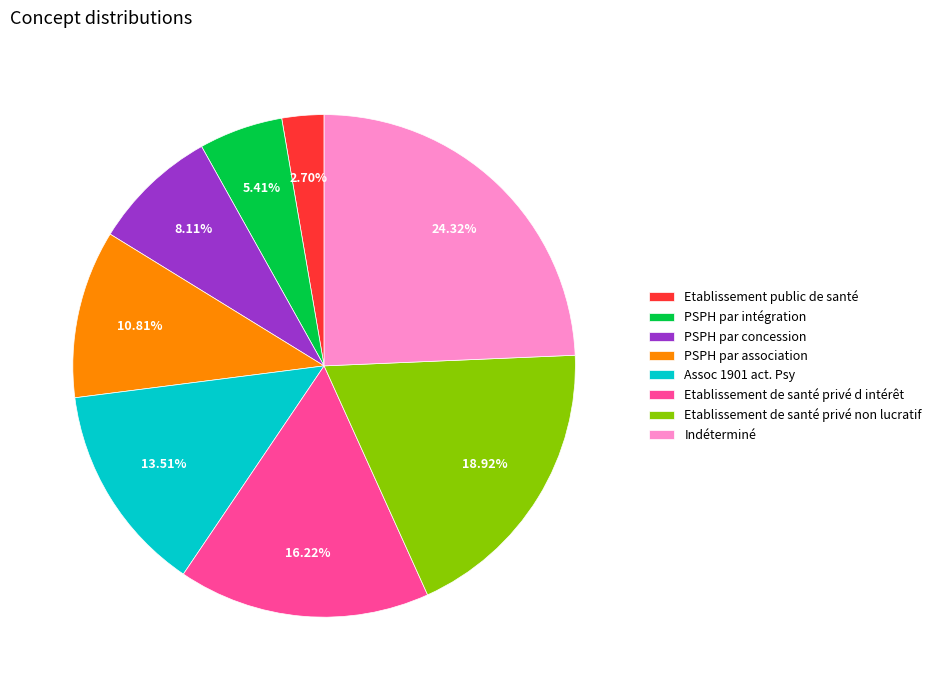

Do Etablissement public de santé and Indéterminé together represent more than half of the pie?

No